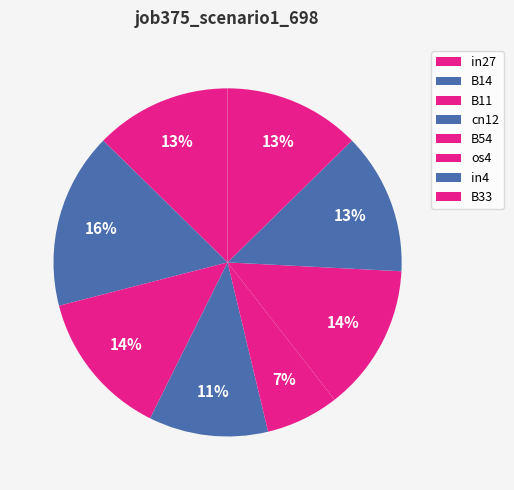

To the nearest percent, what is the difference between the cn12 and in27 slice percentages?

2%